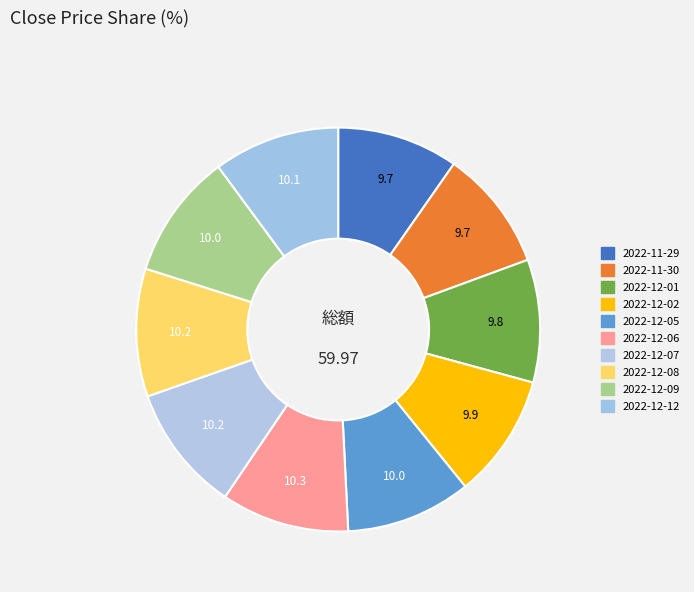

Rank the categories by value from lowest to highest.

2022-11-30, 2022-11-29, 2022-12-01, 2022-12-02, 2022-12-09, 2022-12-05, 2022-12-12, 2022-12-07, 2022-12-08, 2022-12-06